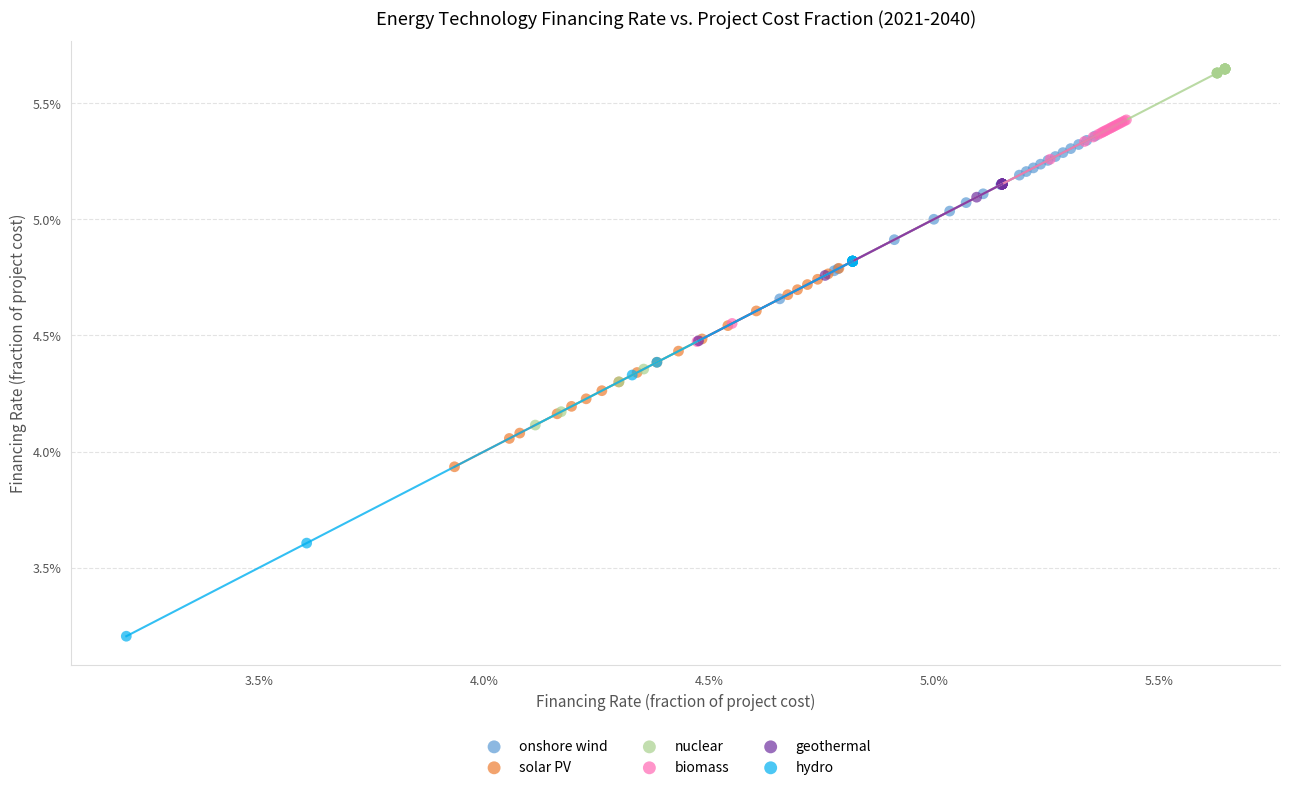

Which series contains the highest Y value?

nuclear